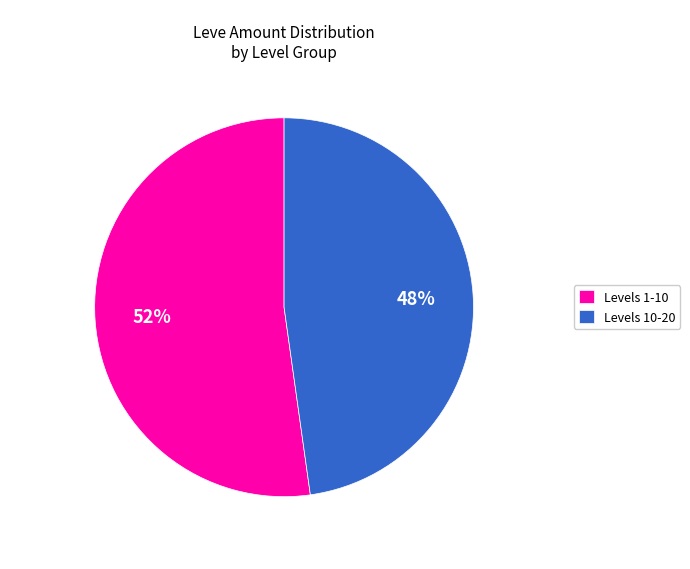

The Levels 10-20 slice represents 53% of the pie. True or false?

False